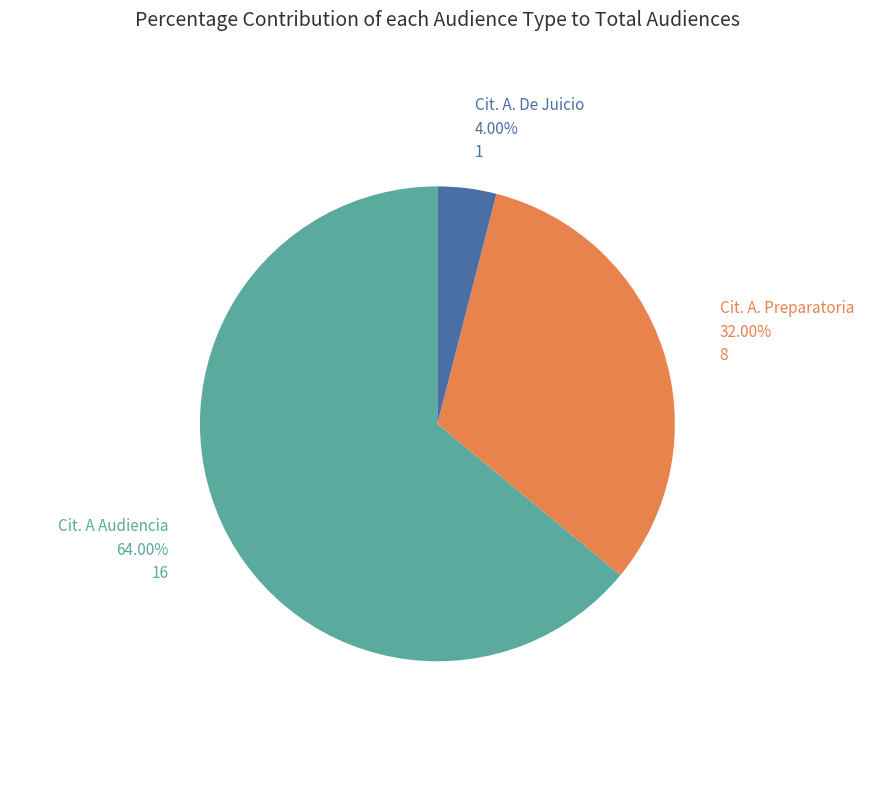

How many slices are in this pie chart?

3